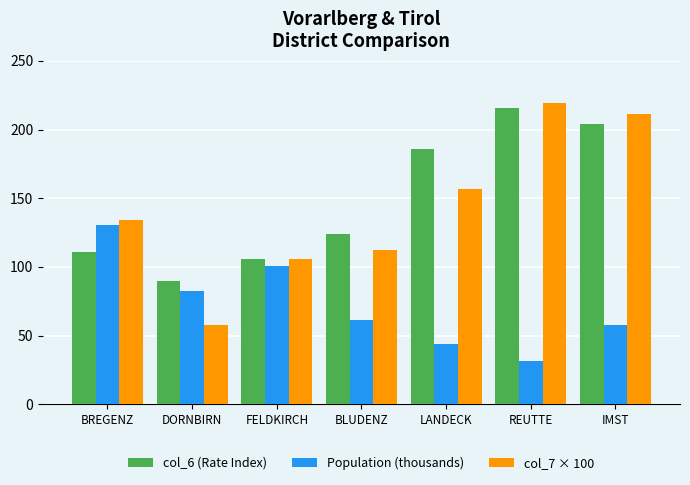

Read the col_6 (Rate Index) value at FELDKIRCH.

106.0